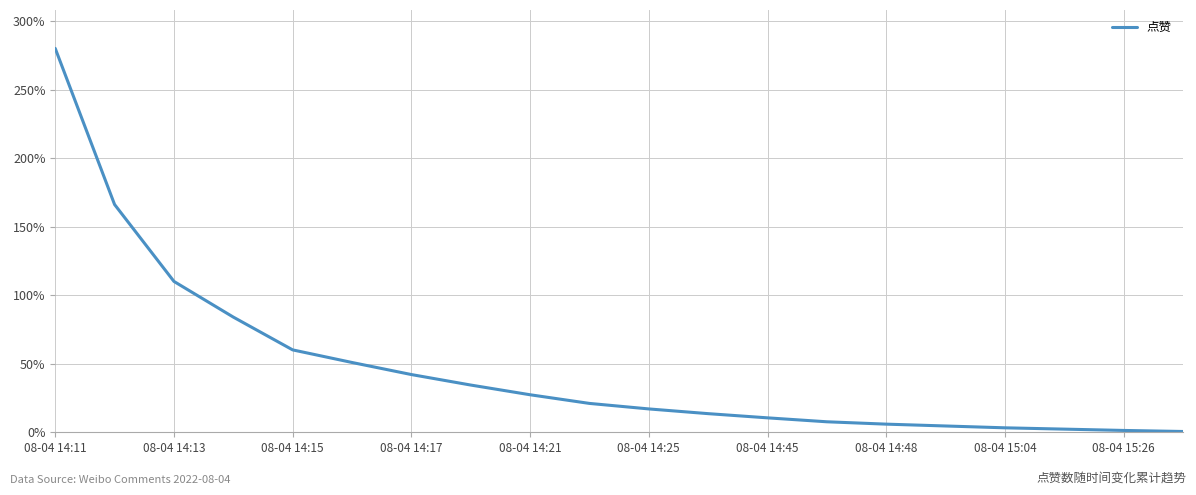

What is the smallest value displayed?

0.6